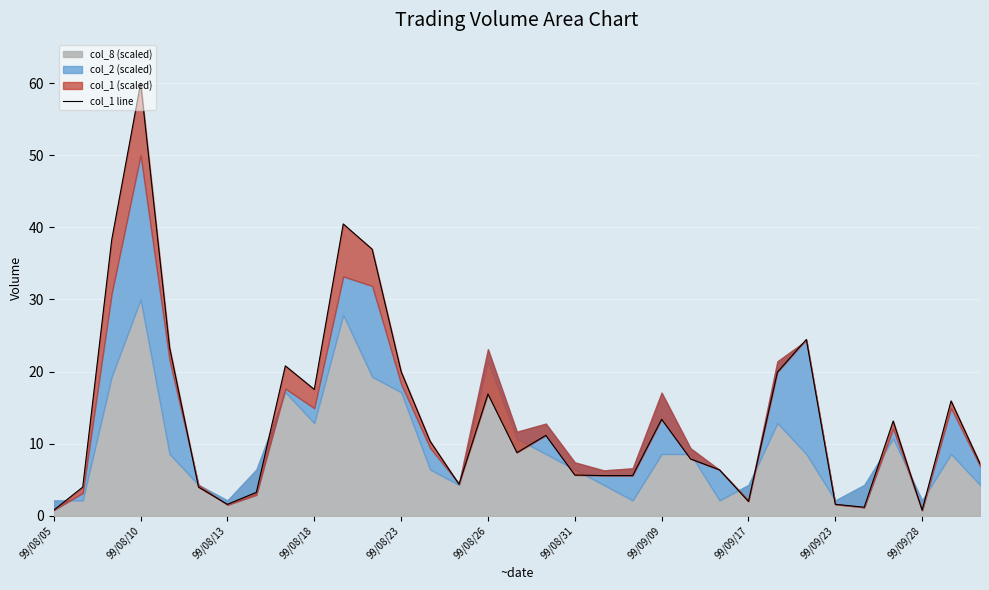

What is the approximate value at 23?

6.4